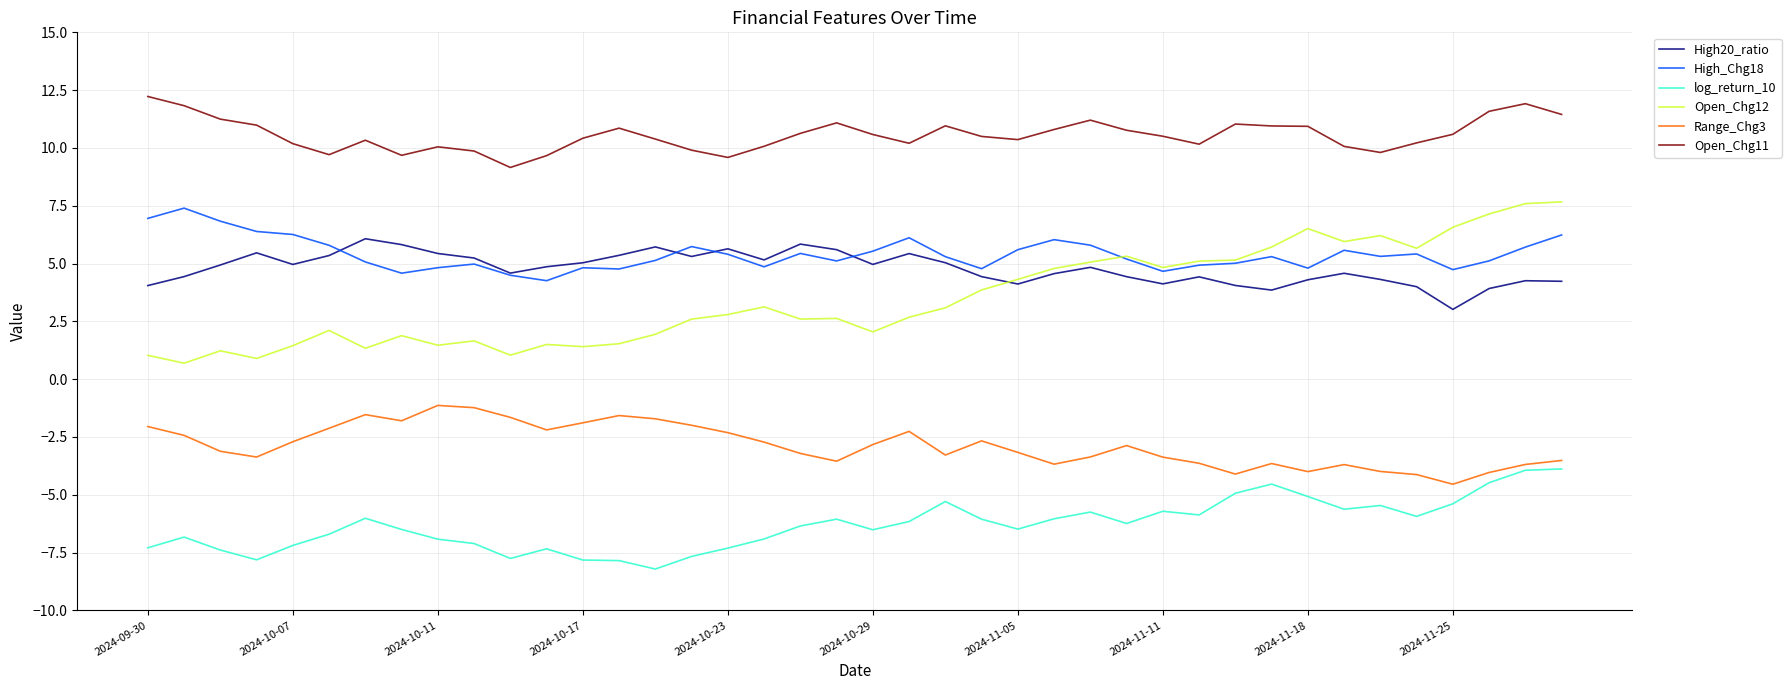

What is the minimum value shown in the chart?

-8.2